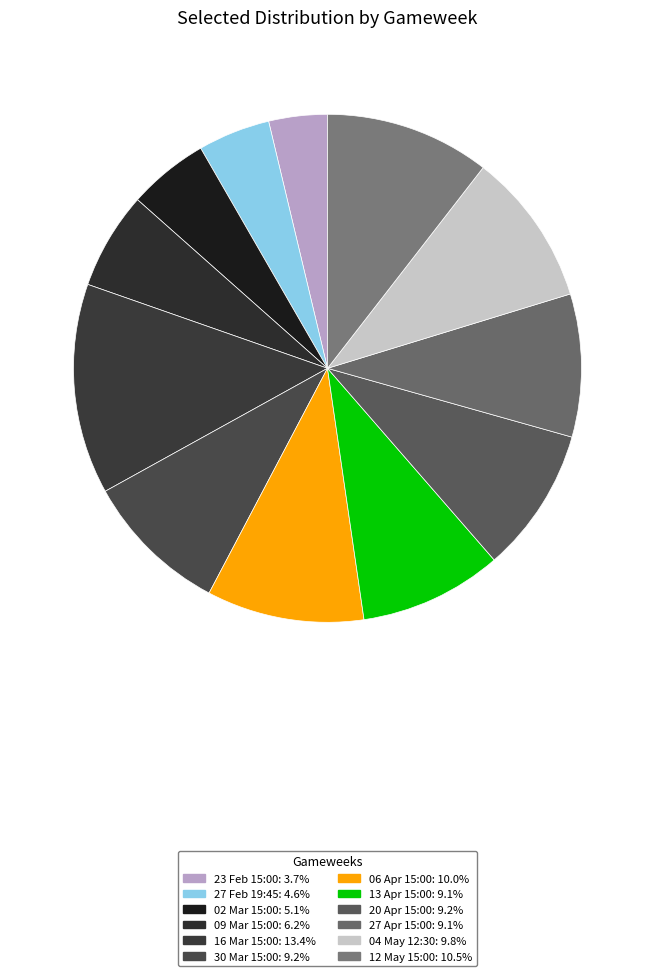

What percentage is NOT represented by 20 Apr 15:00?

90.8%